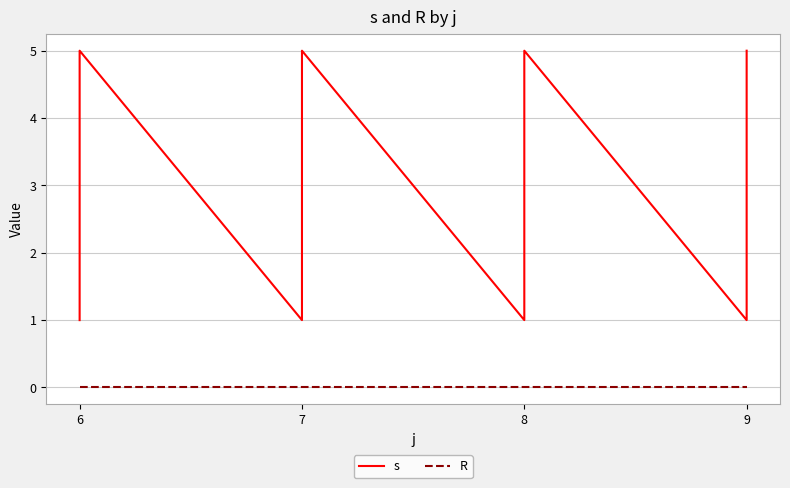

True or false: R has more than 1 interior local peaks.

False